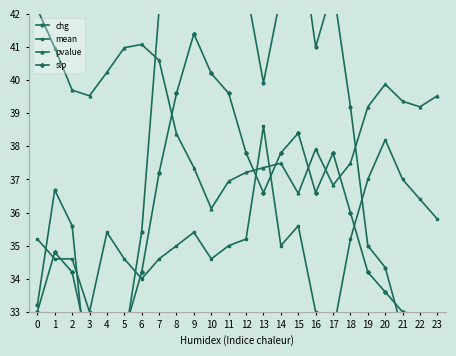

Between 17 and 21, which is larger?

17